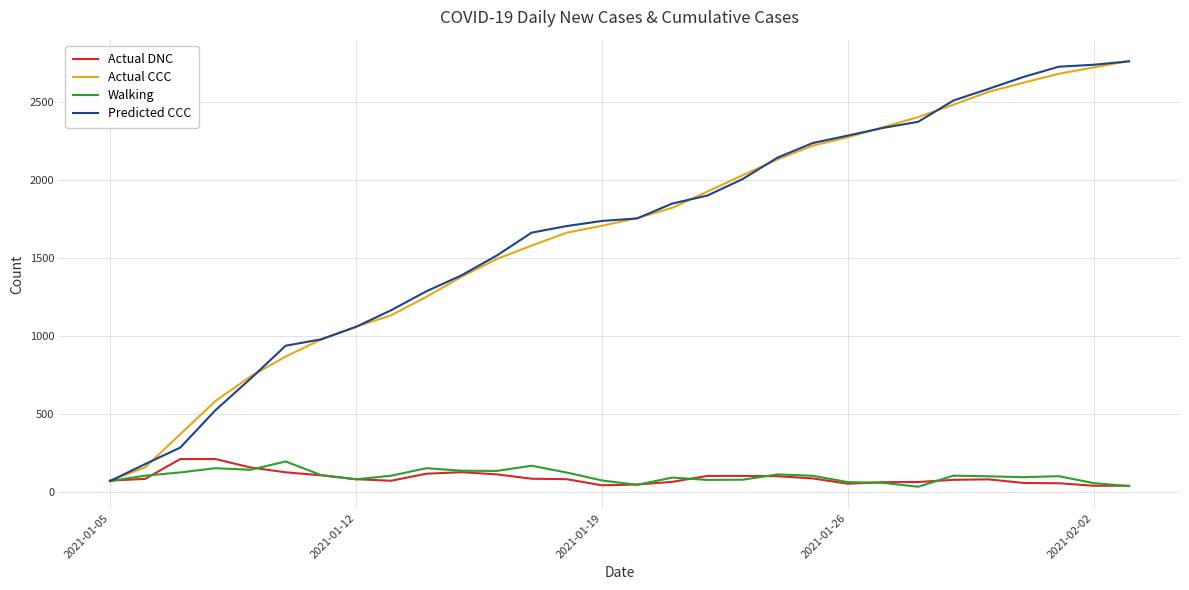

What is the maximum value shown in the chart?

2760.0